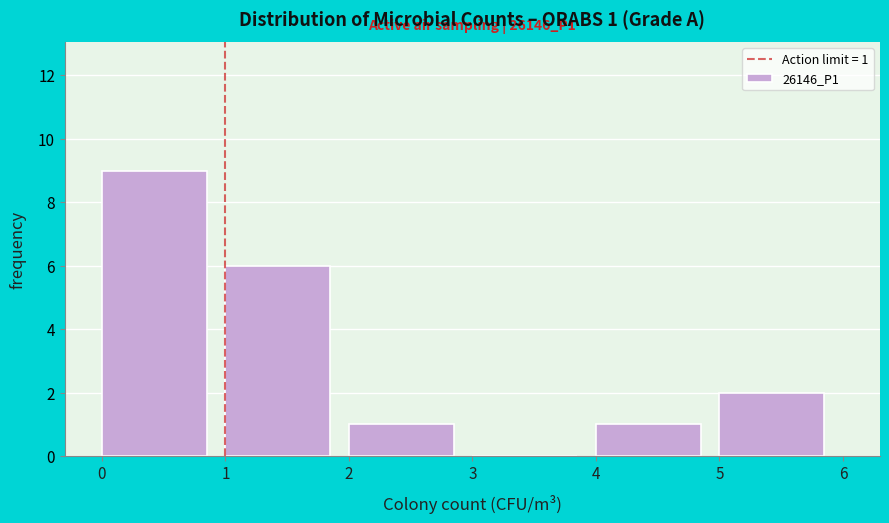

Which range on the x-axis has the tallest bar?

0 to 1